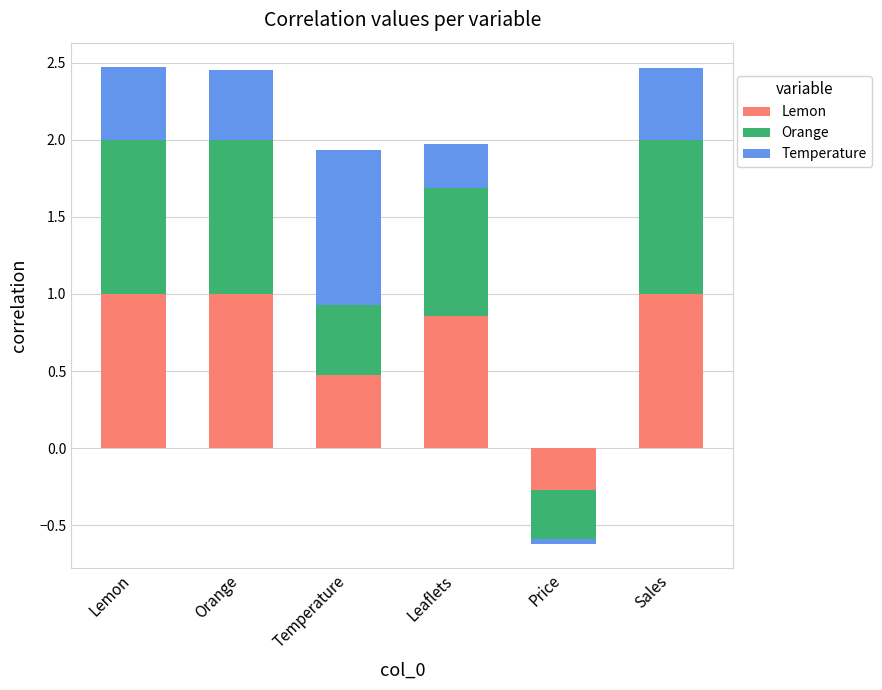

How many positive values does the Orange series have?

5